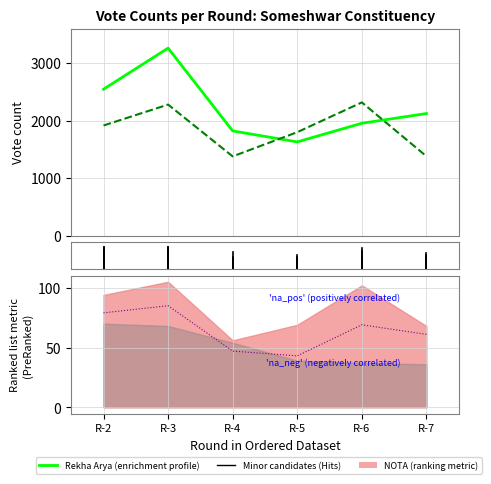

What is the value of the Rekha Arya (BJP) point at the 2nd from the left?

3259